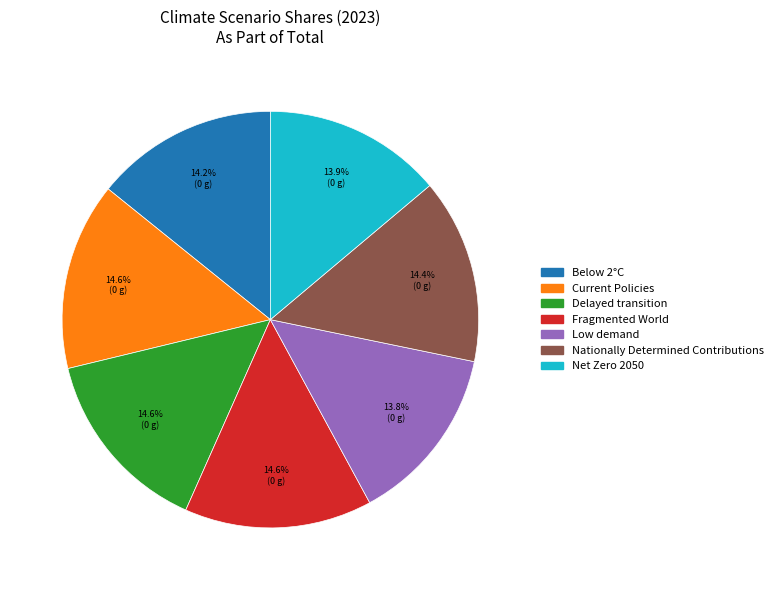

Is Net Zero 2050 the majority of the pie?

No